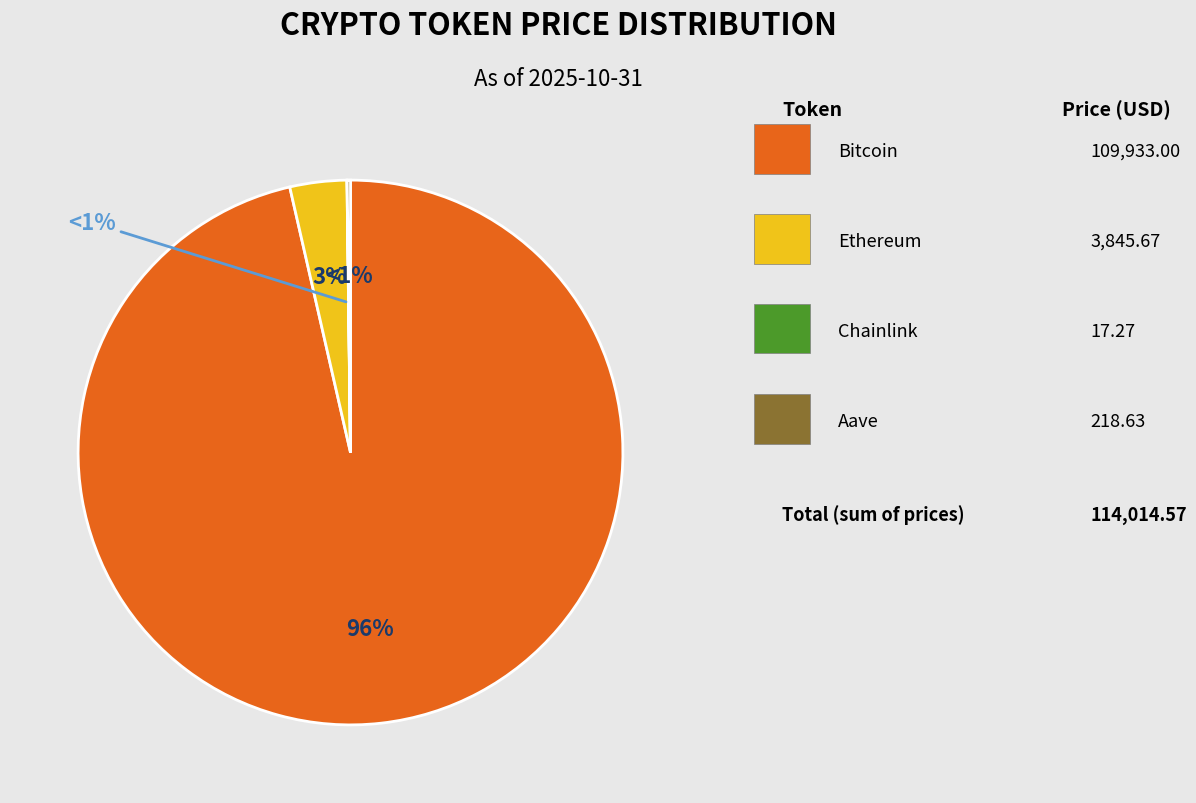

What is the change in value from Ethereum to Aave?

-3627.0